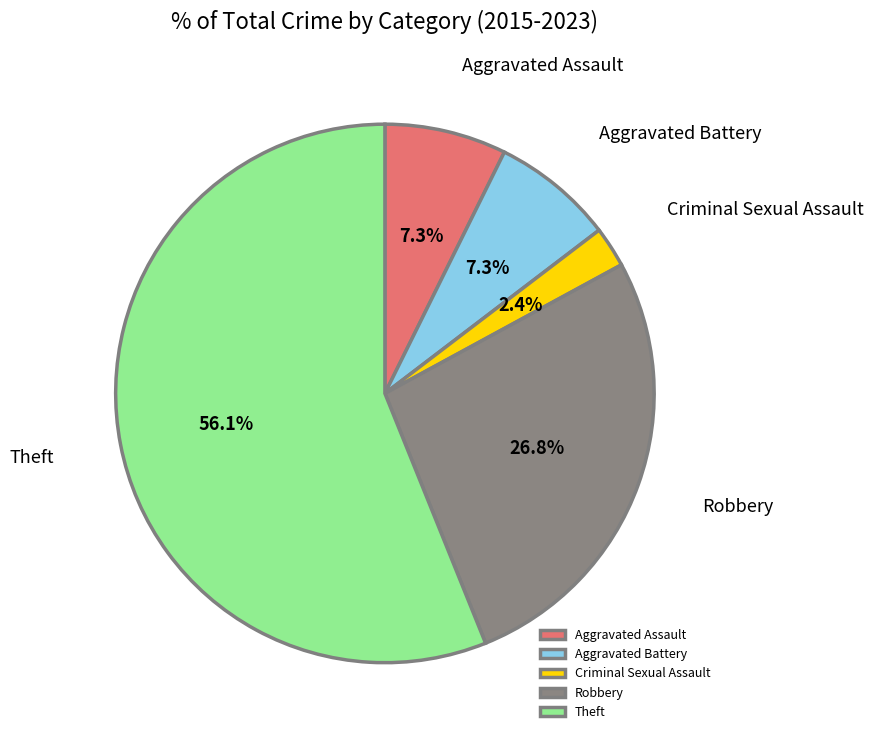

To the nearest percent, what portion does Theft represent?

56%